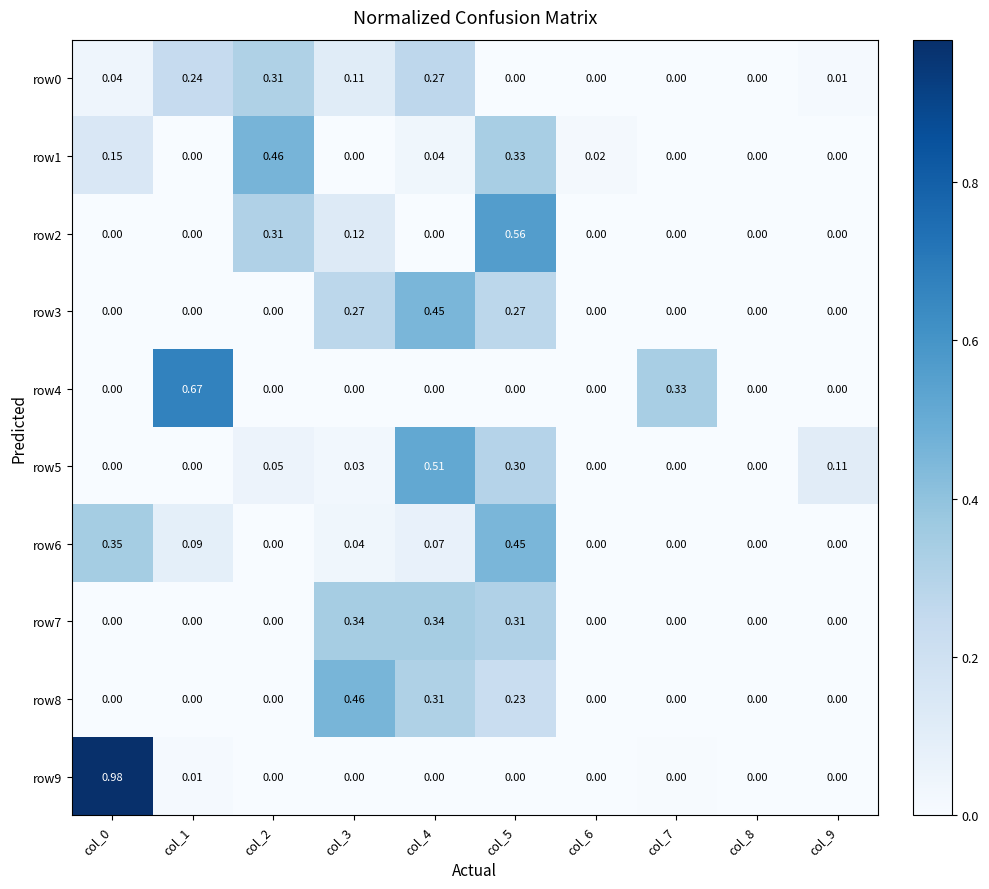

Is the value of row9 at col_7 greater than the value of row1 at col_4?

No